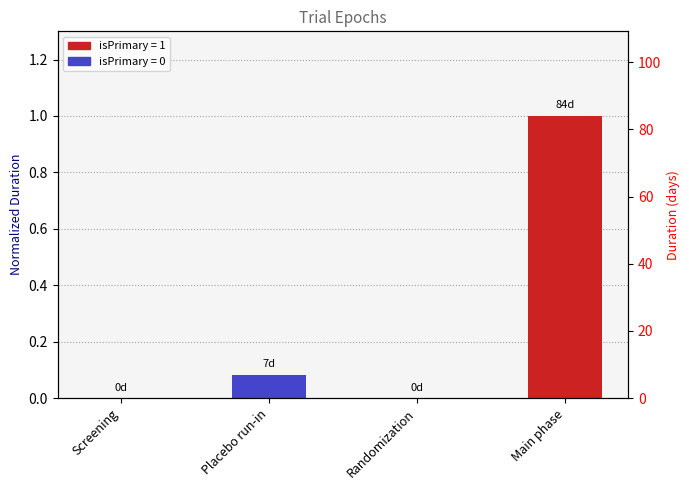

True or false: the data shows 0.0 at Randomization.

False